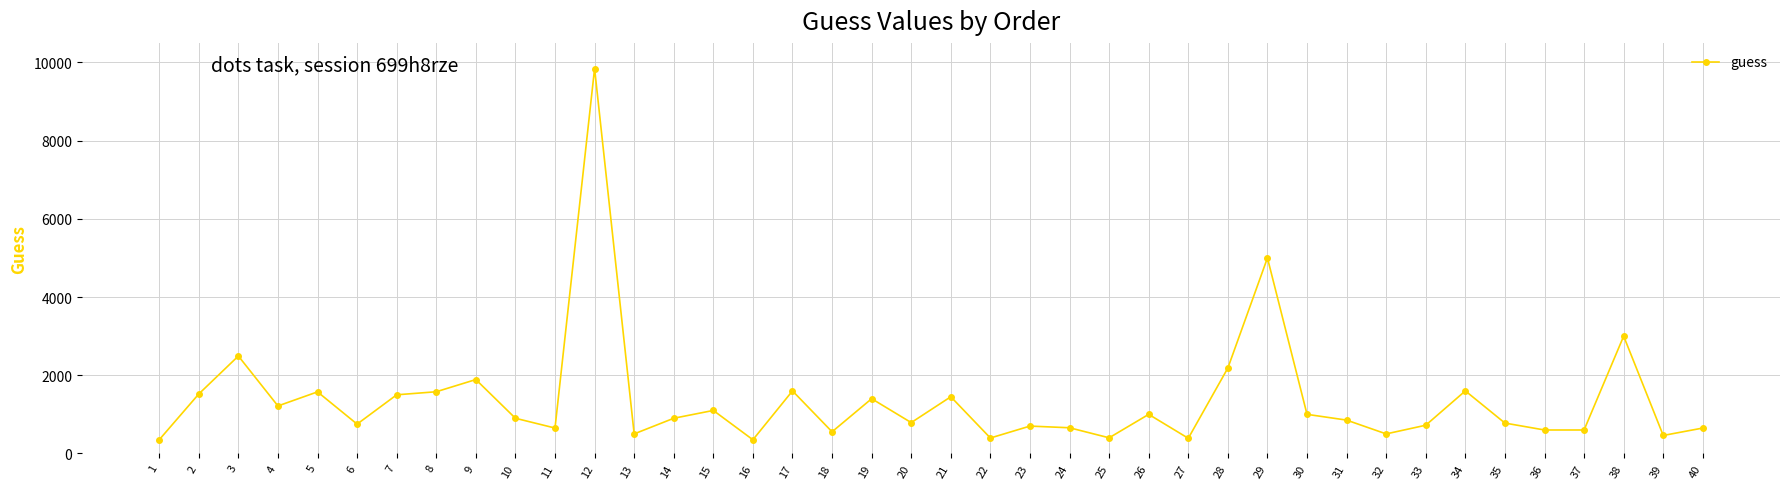

What is the value of the 16th point from the left?

350